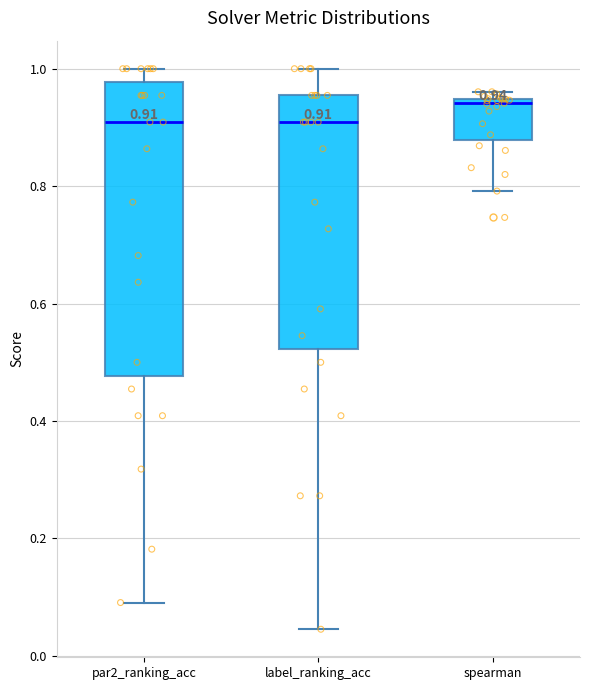

Comparing the boxes themselves (not the whiskers), which one is the tallest?

par2_ranking_acc